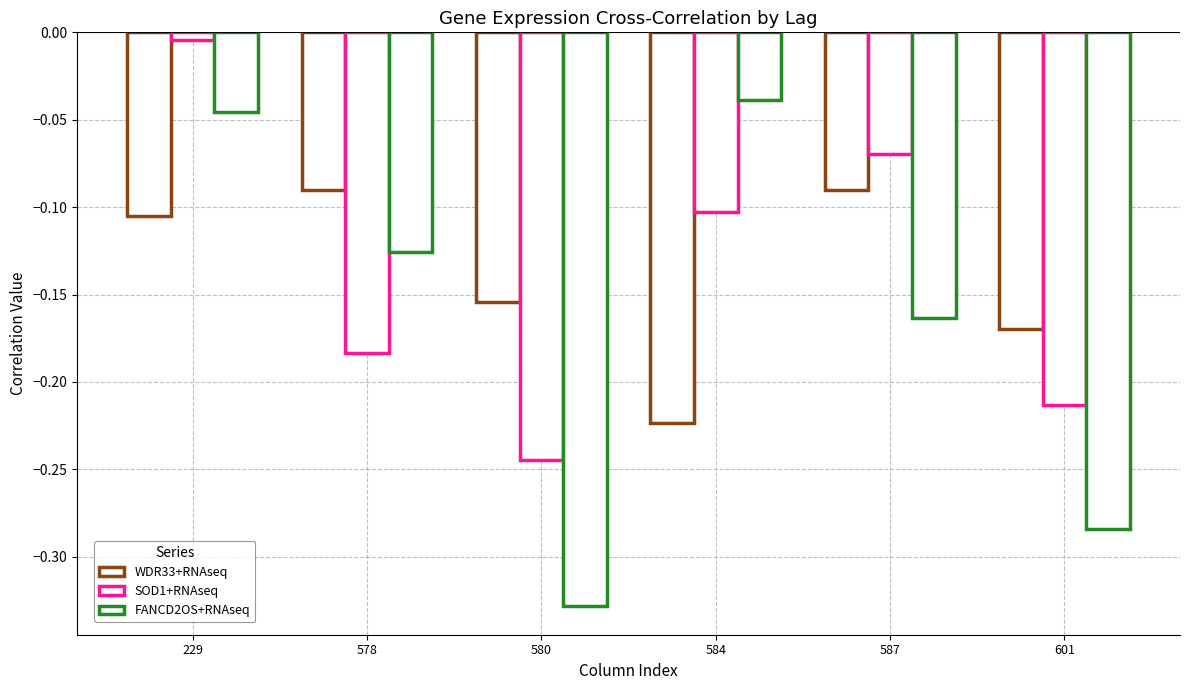

How many groups of bars are there?

6